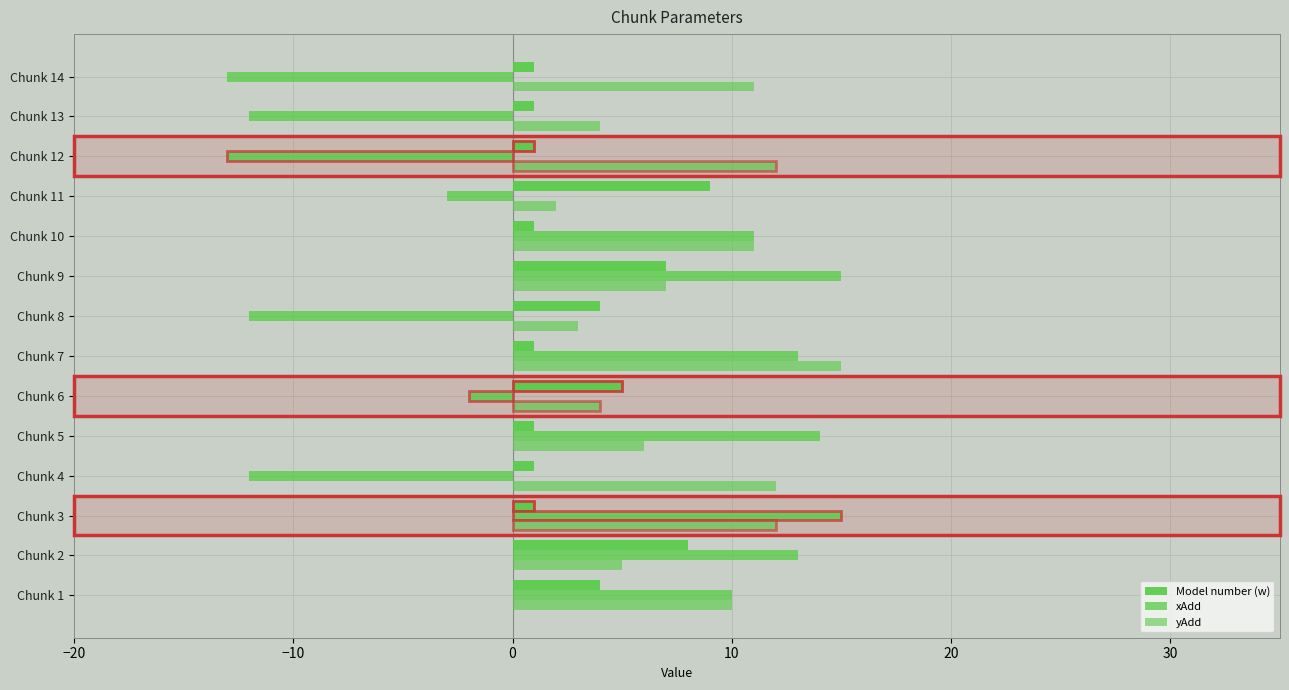

Reading left to right, list all the values displayed in this chart.

Model number (w): 4	8	1	1	1	5	1	4	7	1	9	1	1	1
xAdd: 10	13	15	-12	14	-2	13	-12	15	11	-3	-13	-12	-13
yAdd: 10	5	12	12	6	4	15	3	7	11	2	12	4	11